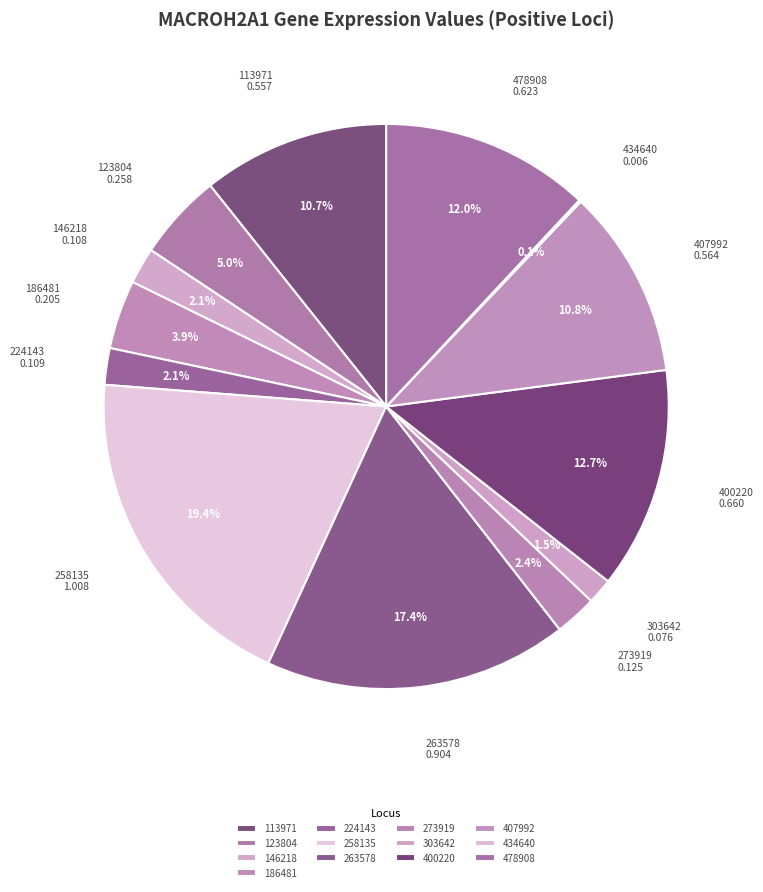

Count the number of slices in the pie.

13